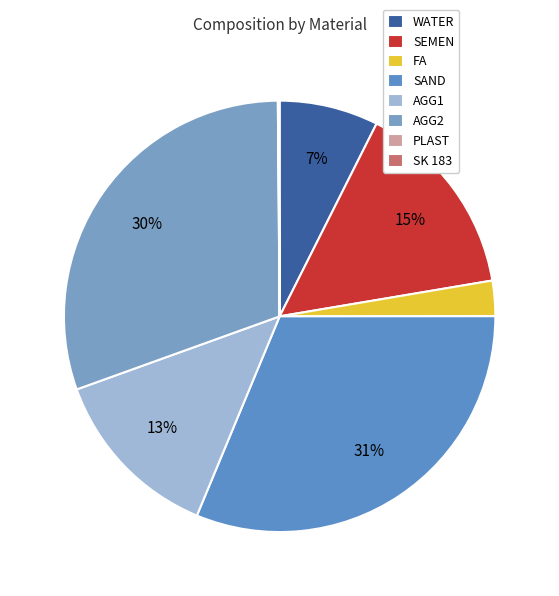

To the nearest percent, what is the difference between the SK 183 and SAND slice percentages?

31%